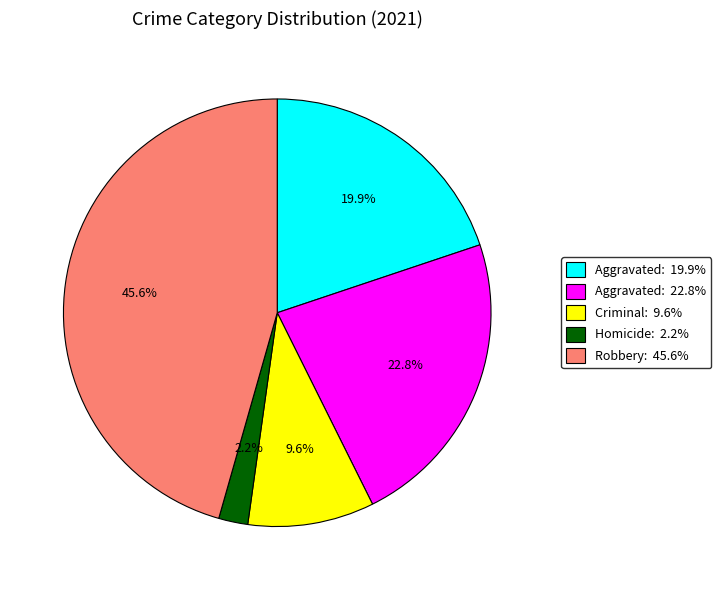

Does any single category account for the majority?

No